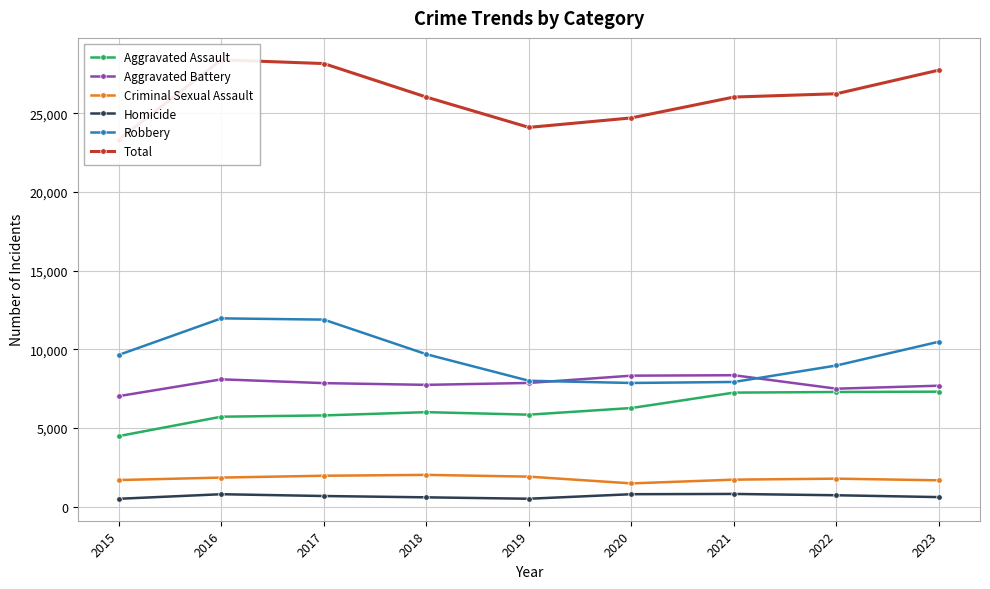

The Robbery series shows 7918 at 2021. True or false?

True